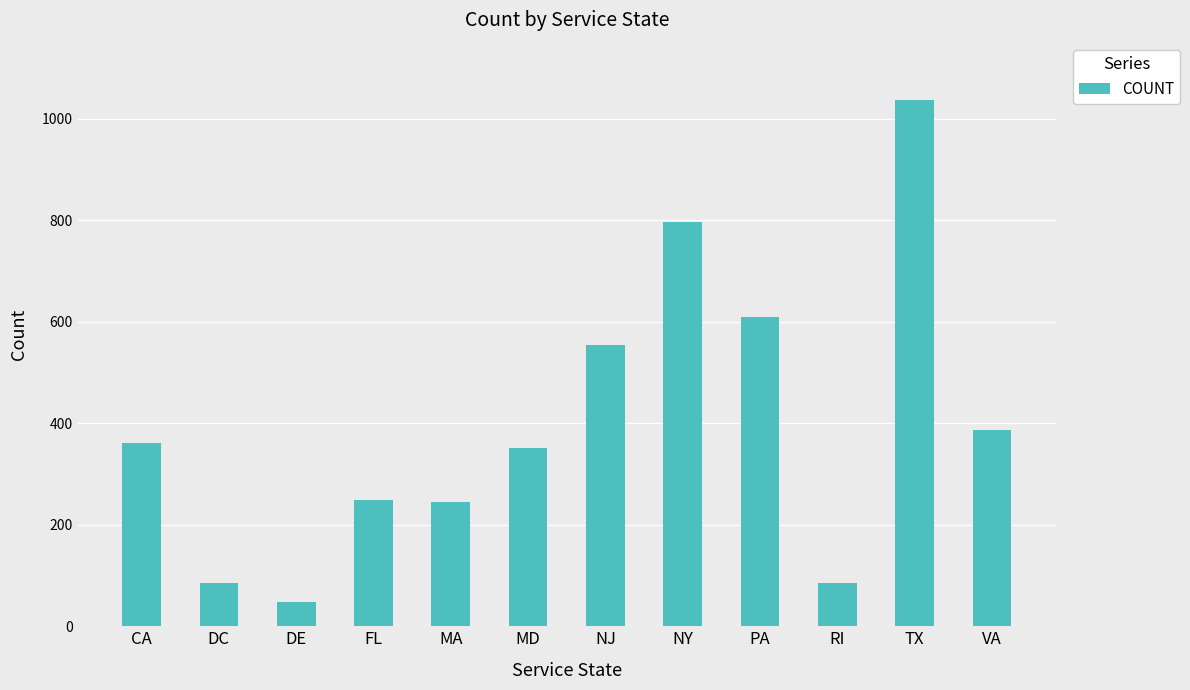

What is the change in value from FL to RI?

-162